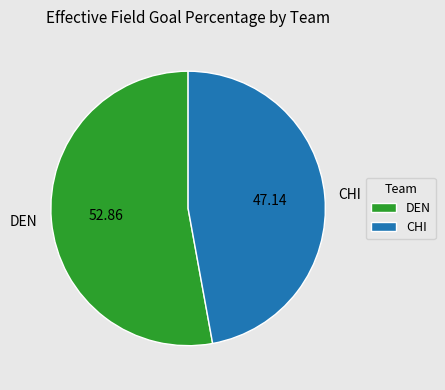

Which category has the biggest portion of the pie?

DEN